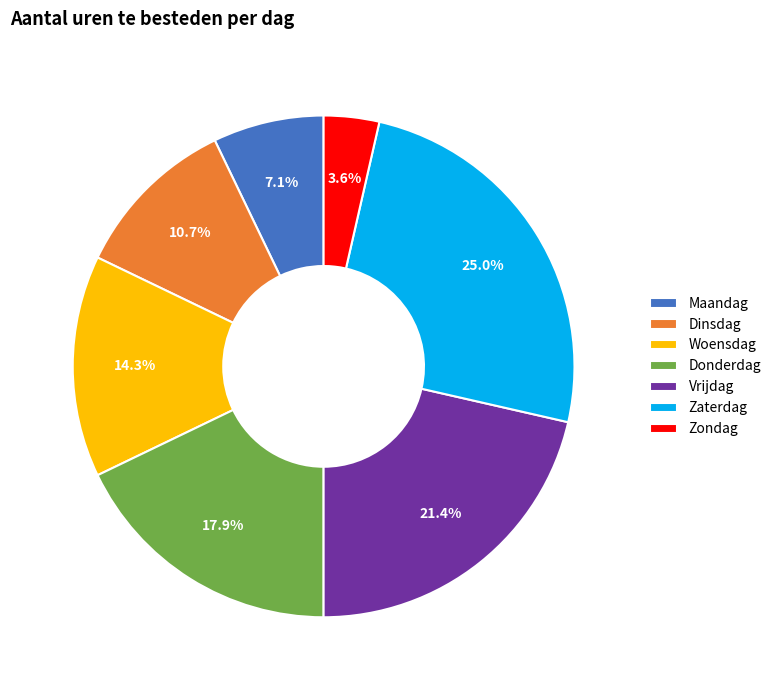

True or false: Zondag accounts for 4% of the total.

True